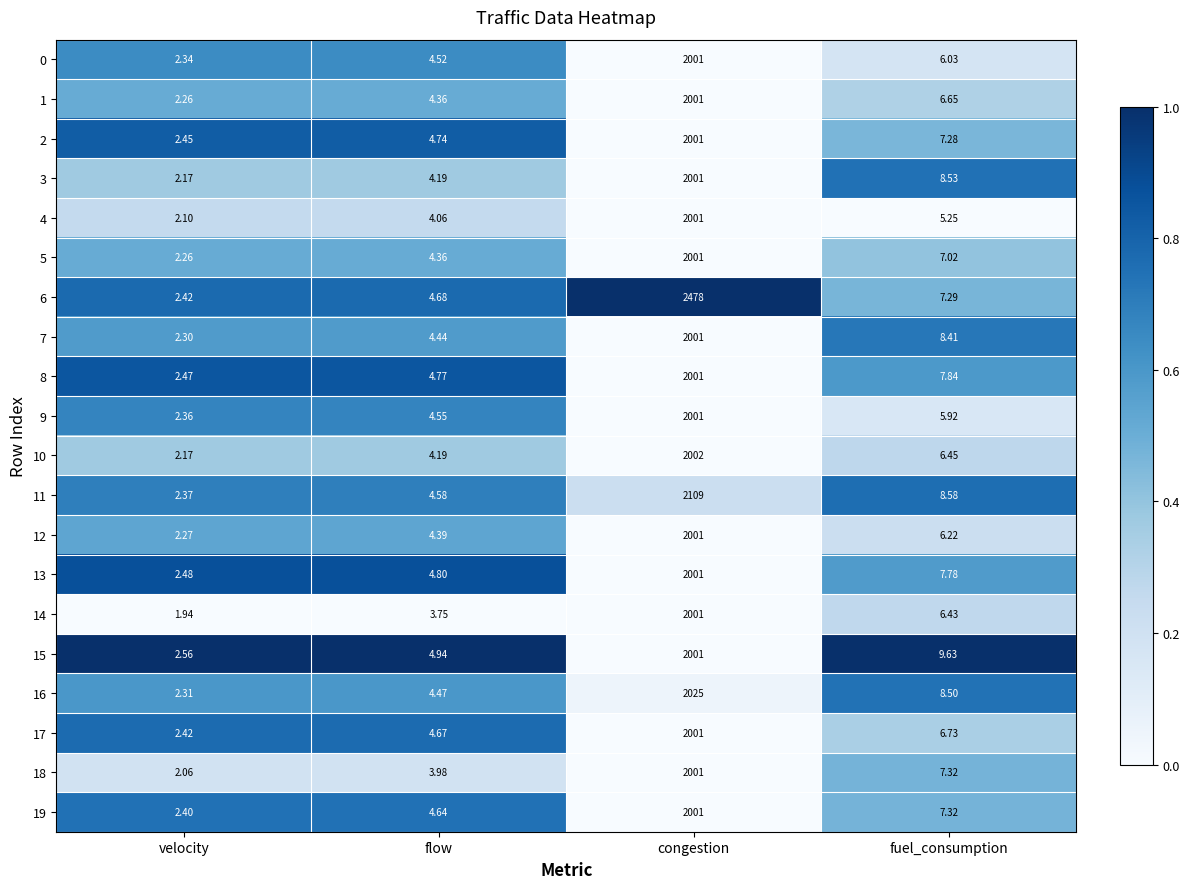

At which label does 10 first exceed 6?

congestion